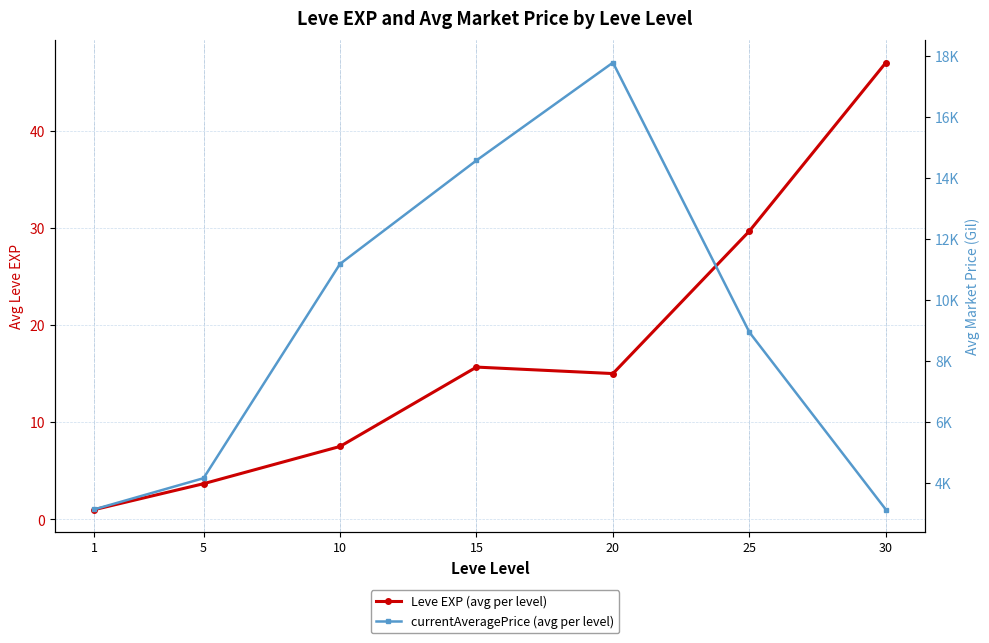

What is the minimum value shown in the chart?

1.0